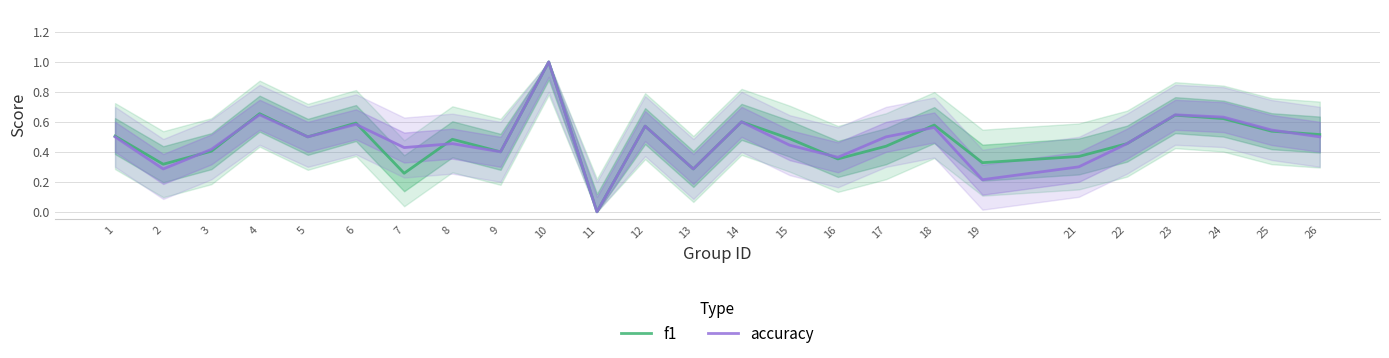

Between 15 and 23, which series saw the biggest shift?

accuracy